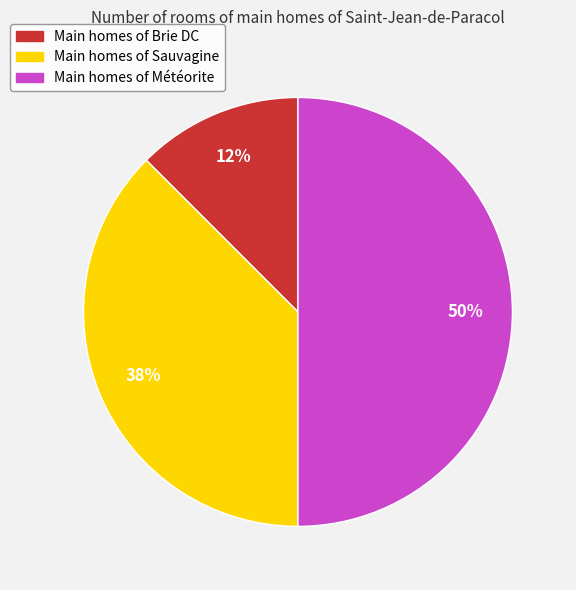

To the nearest percent, what is the average slice percentage?

33%